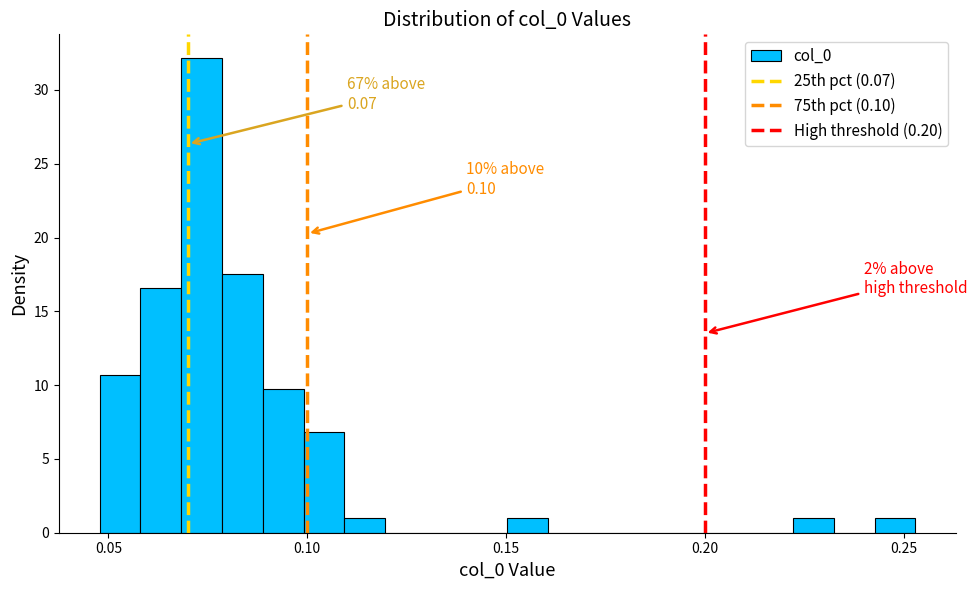

Around what value on the x-axis is the tallest bar? Give the approximate position of its centre, as read against the axis.

0.075